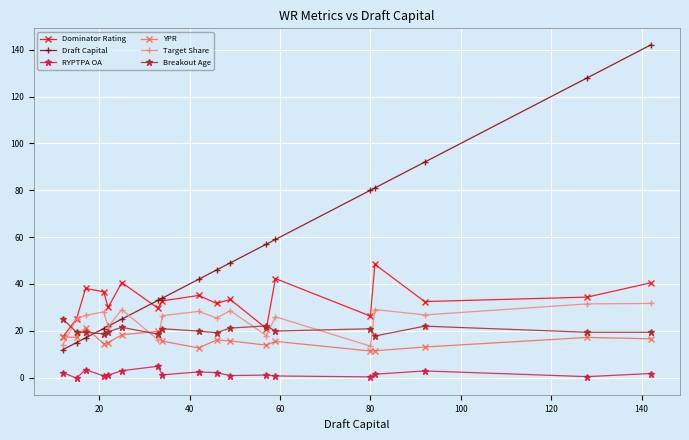

True or false: Target Share and RYPTPA OA intersect in this chart.

False